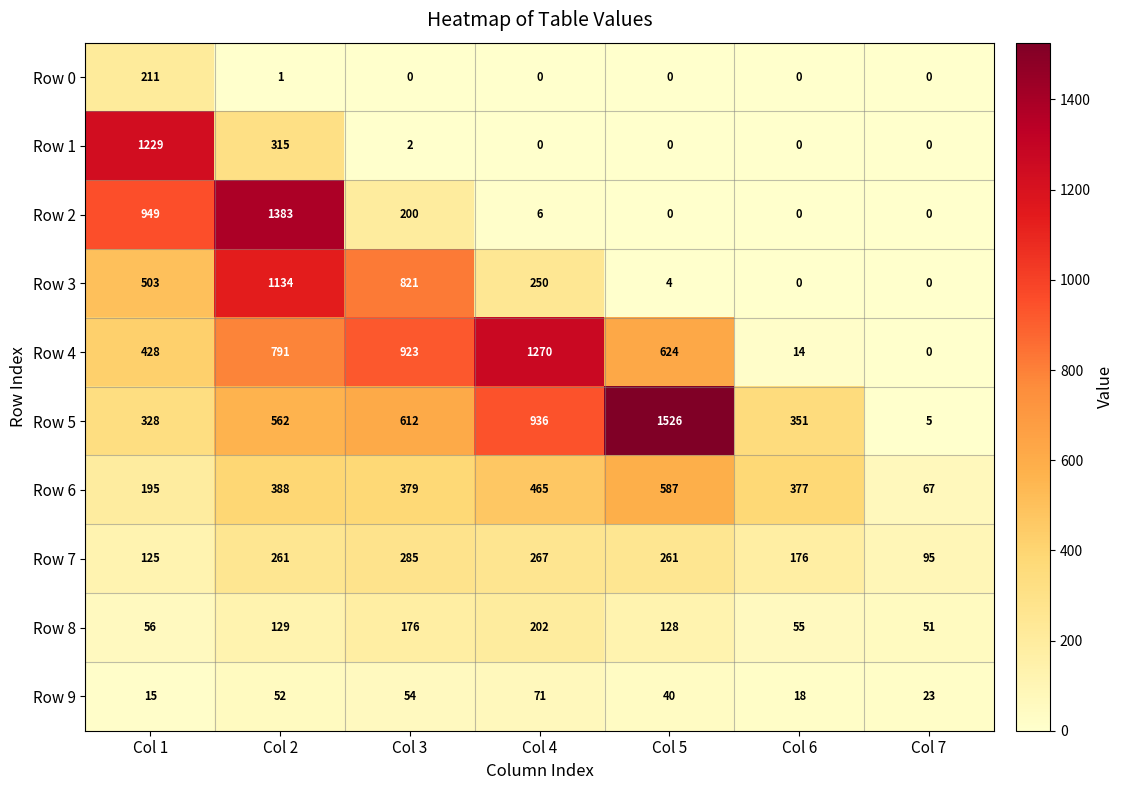

At which category is the sum across all series the highest?

Col 2